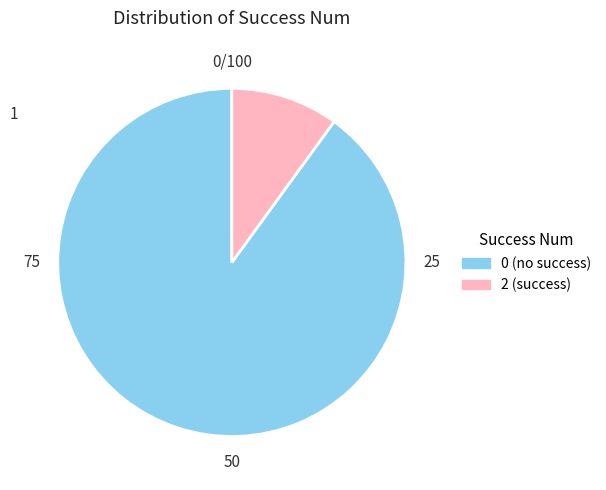

Is there any slice that represents more than half of the pie?

Yes